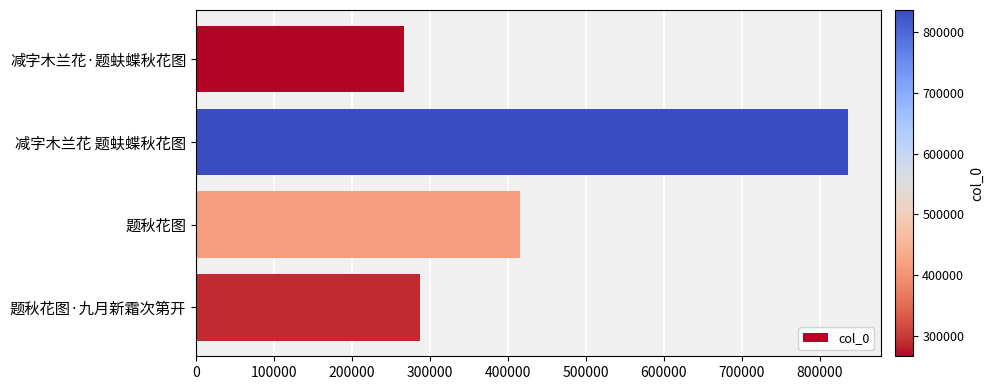

What is the difference between the values at 减字木兰花 题蚨蝶秋花图 and 减字木兰花·题蚨蝶秋花图?

569365